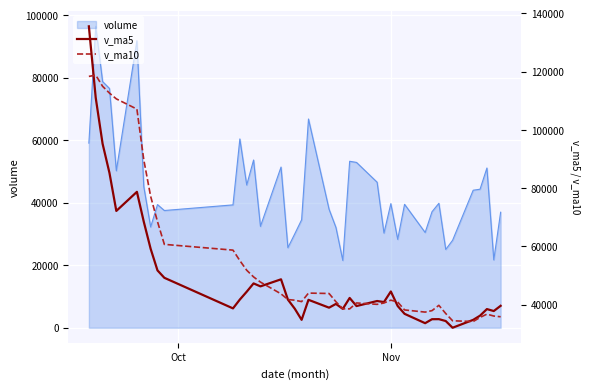

What is the lowest value of the volume series?

21520.4